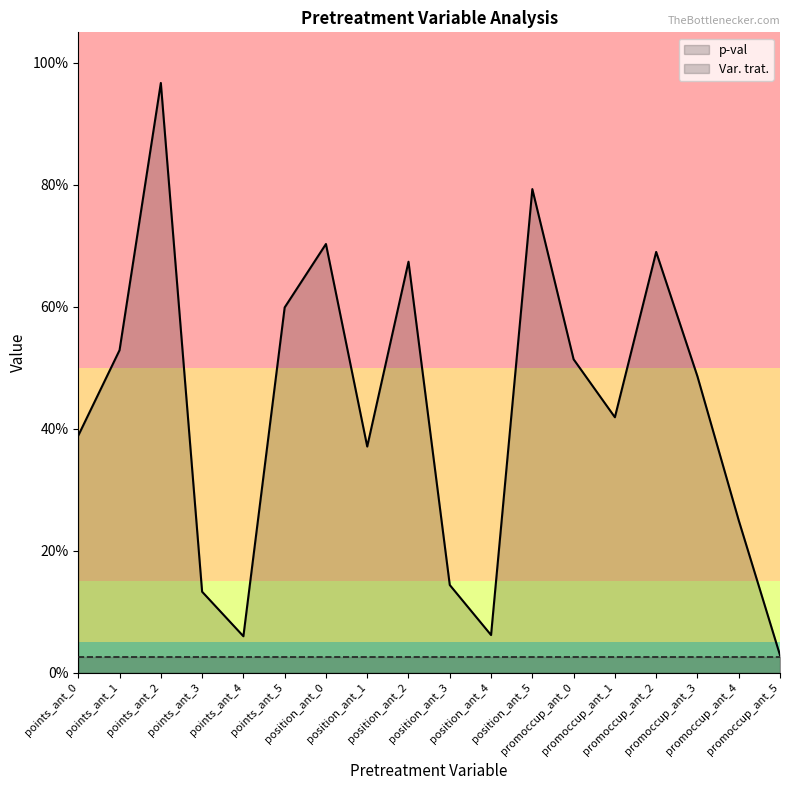

What are all the series names shown in the legend?

p-val, Var. trat.